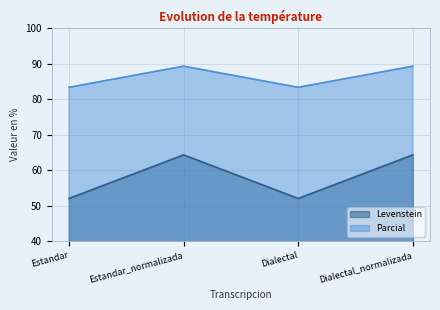

What is the difference between the maximum and minimum values in the Parcial series?

6.0